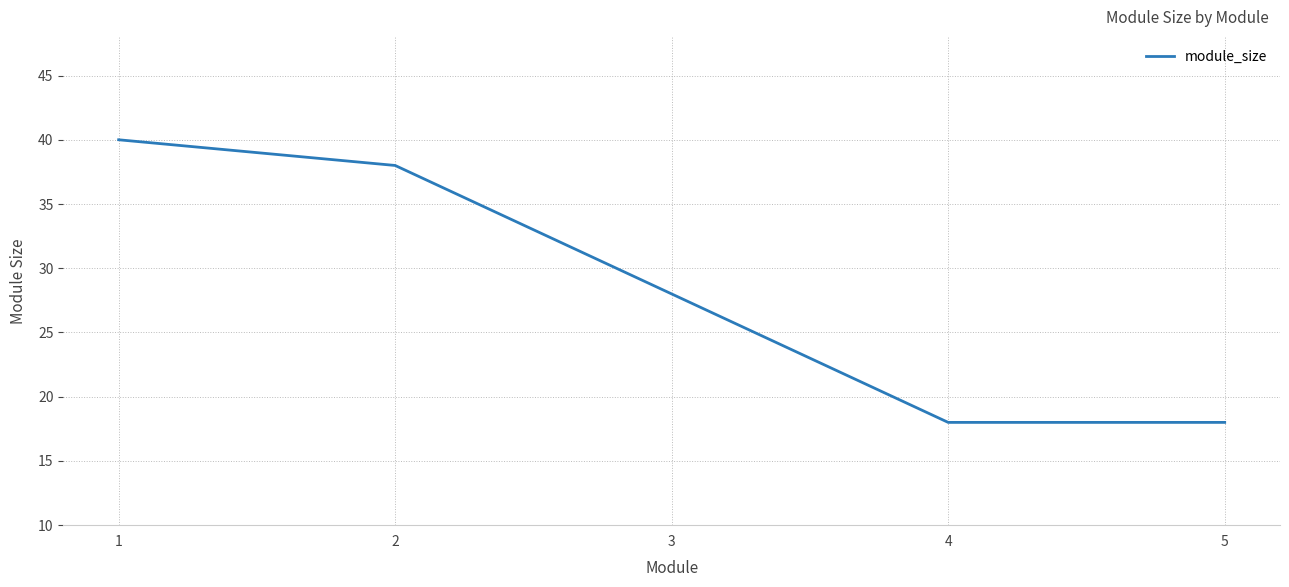

Is it true that the value at 5 is 18?

True